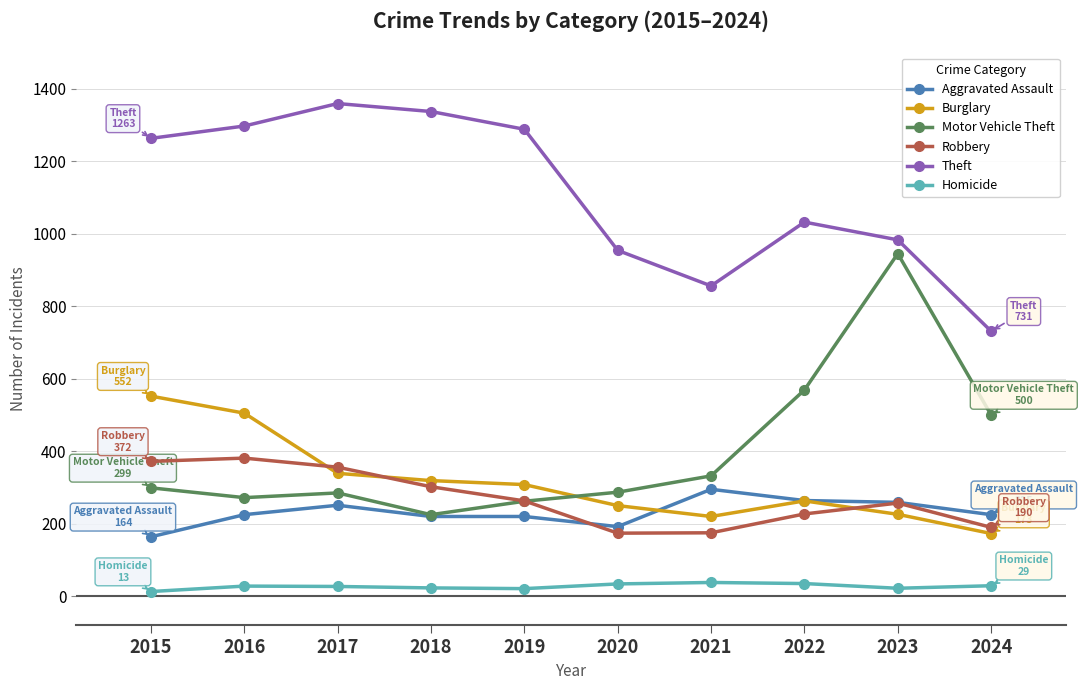

What is the maximum value shown in the chart?

1359